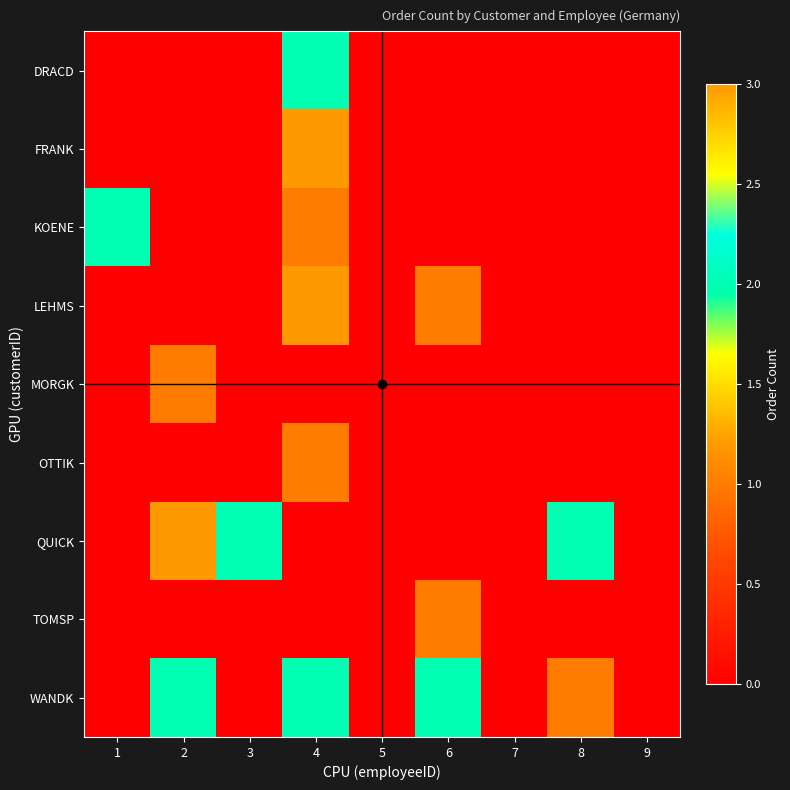

How many distinct data groups are displayed?

9